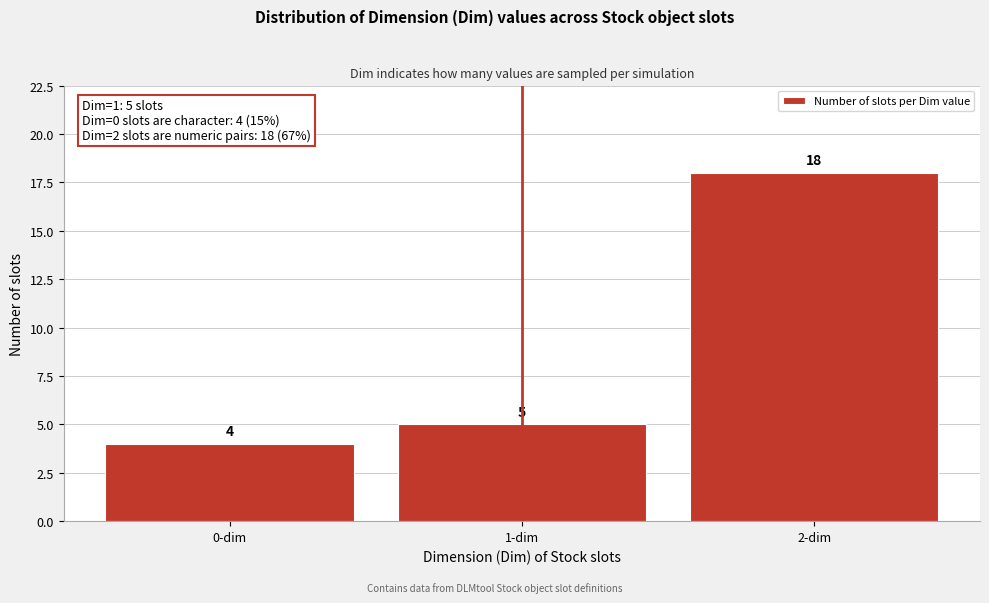

Reading left to right, what are all the values shown in this chart?

0-dim=4	1-dim=5	2-dim=18